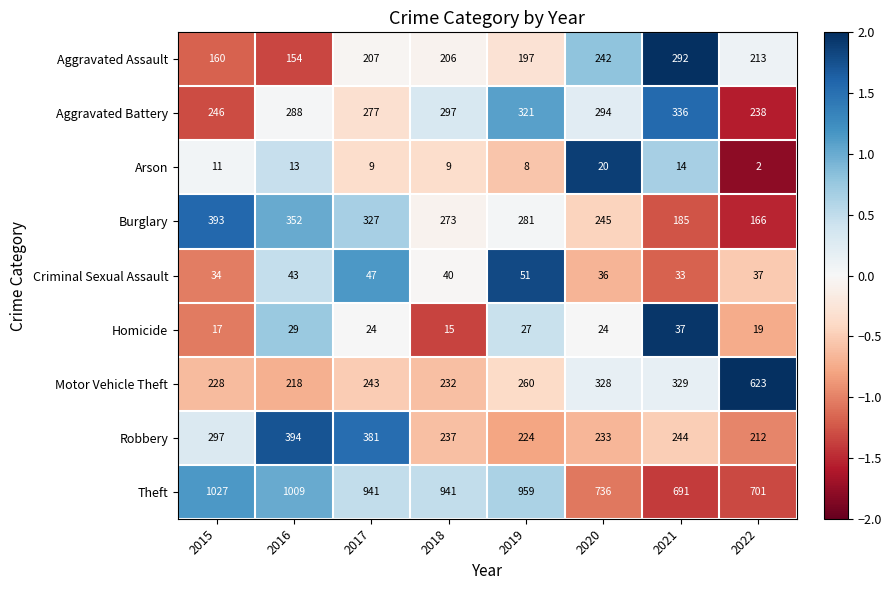

How many data points in Robbery are less than 244?

4